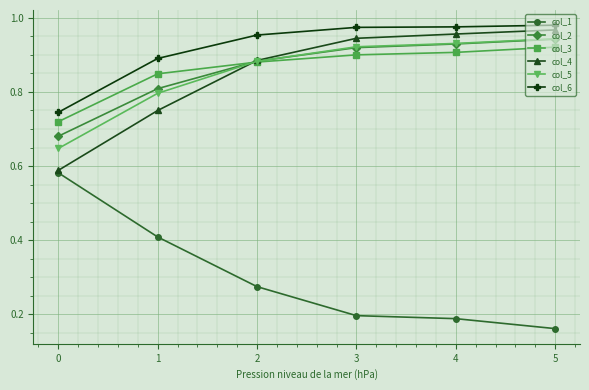

True or false: col_2 and col_6 intersect in this chart.

False